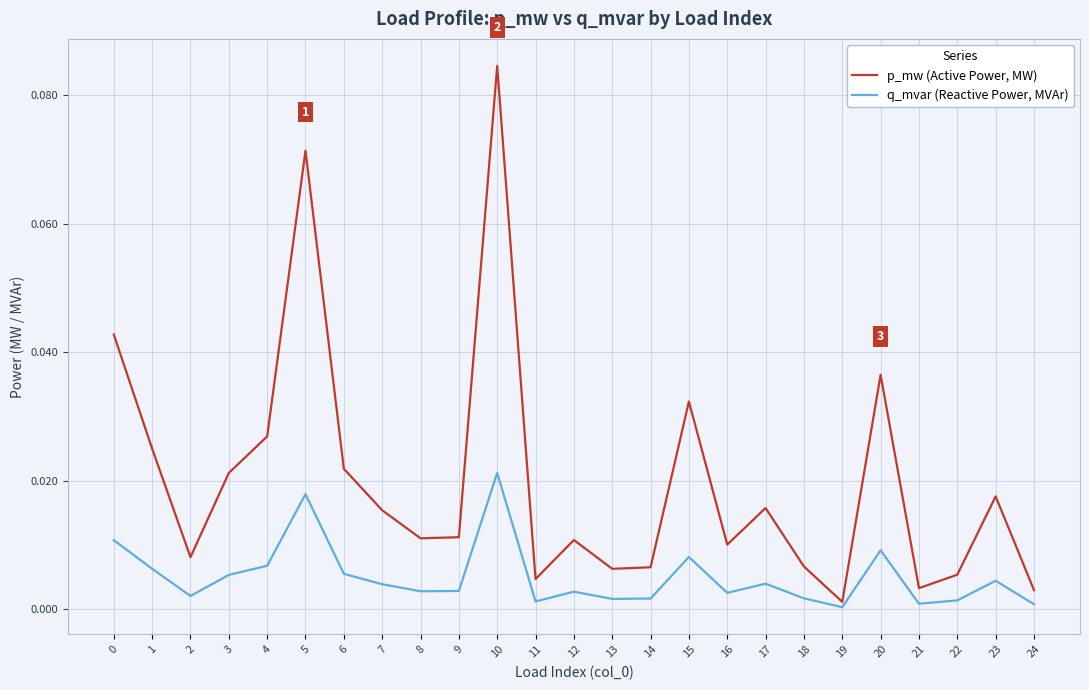

How many interior local valleys does the q_mvar (Reactive Power, MVAr) series have?

7